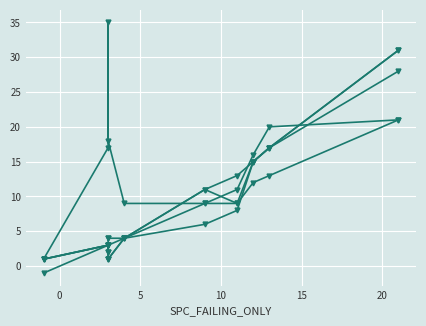

Does the chart display data point markers on the line(s)?

Yes